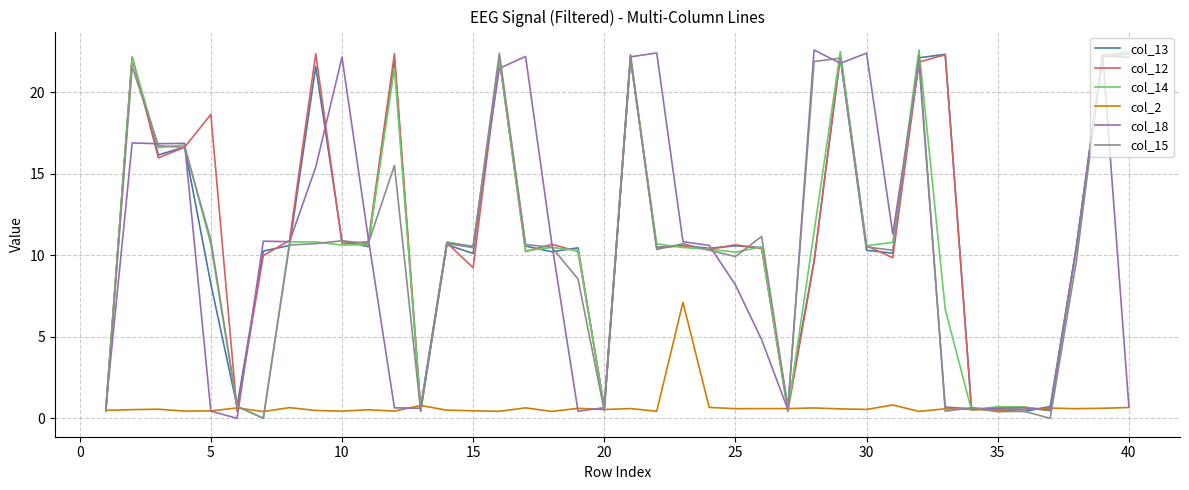

What is the maximum value shown in the chart?

22.6